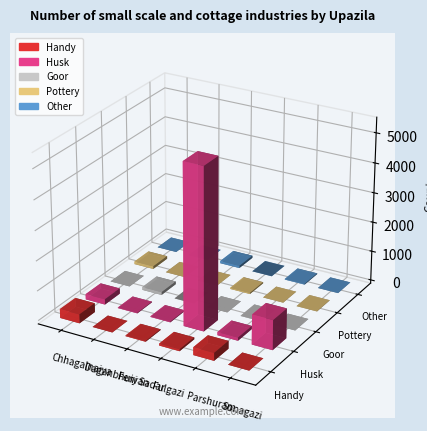

Which series has the largest range (max minus min)?

Husk